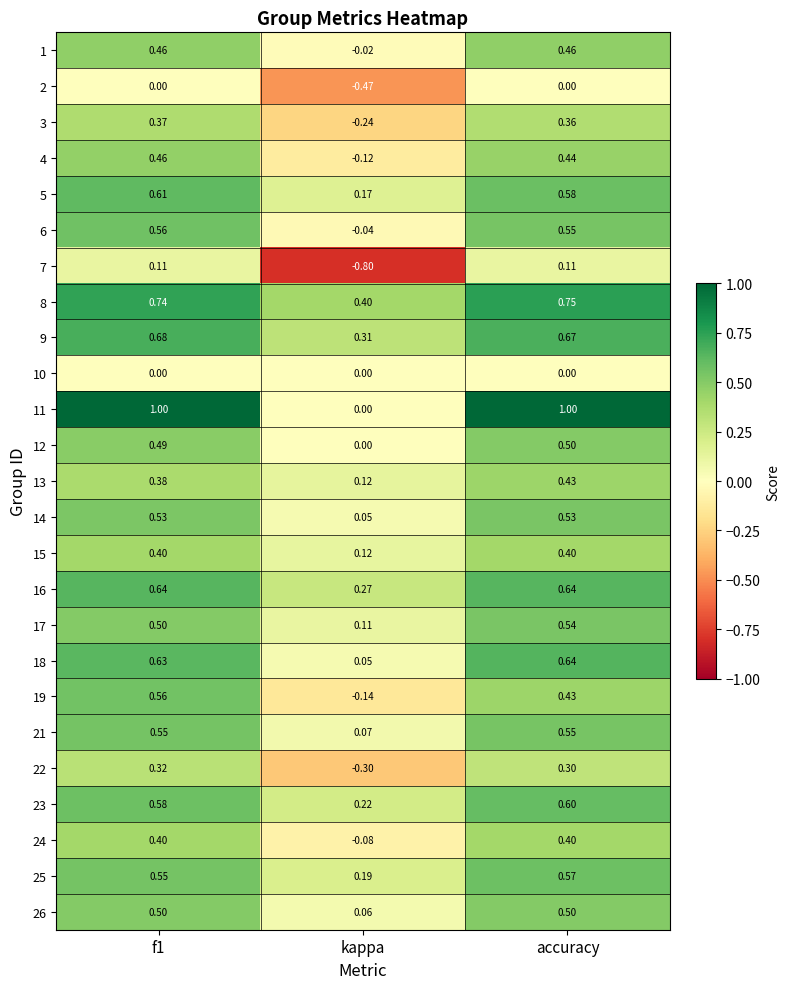

What is the minimum value shown in the chart?

-0.8